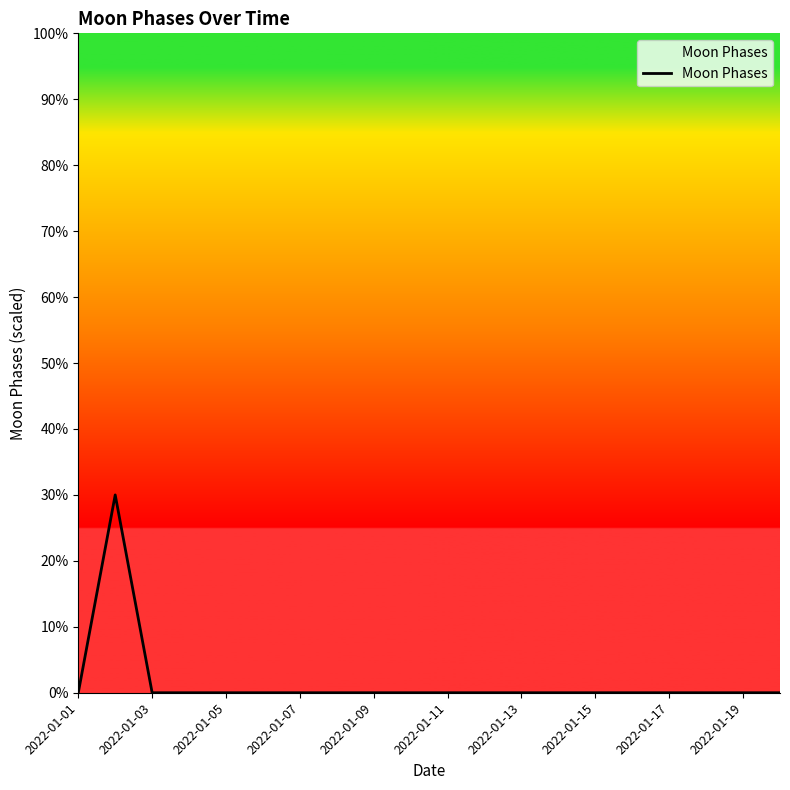

What is the difference between the maximum and minimum values?

30